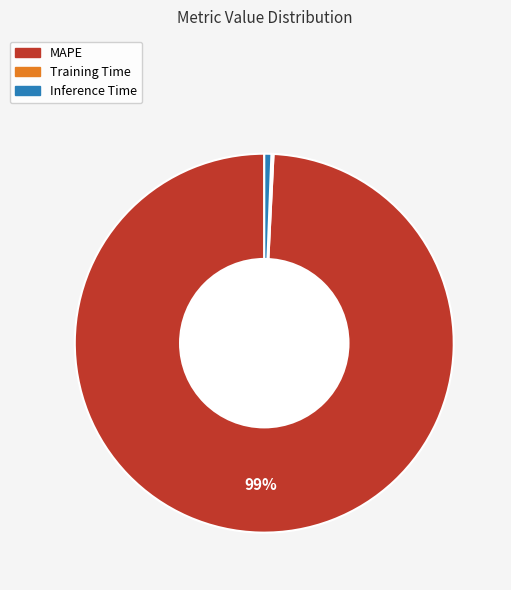

Does MAPE account for over 50% of the chart?

Yes